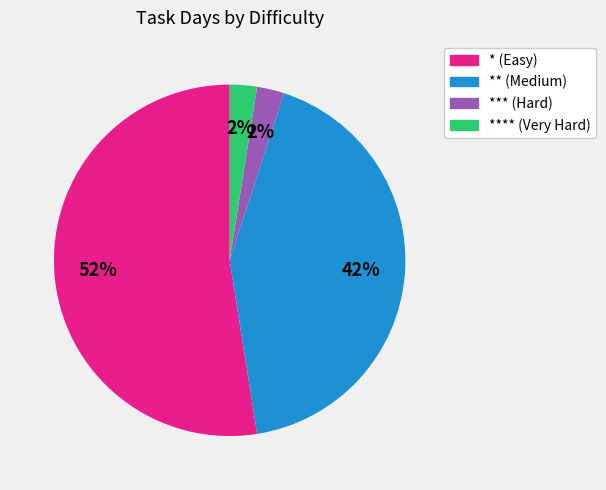

Is there a majority slice in this chart?

Yes